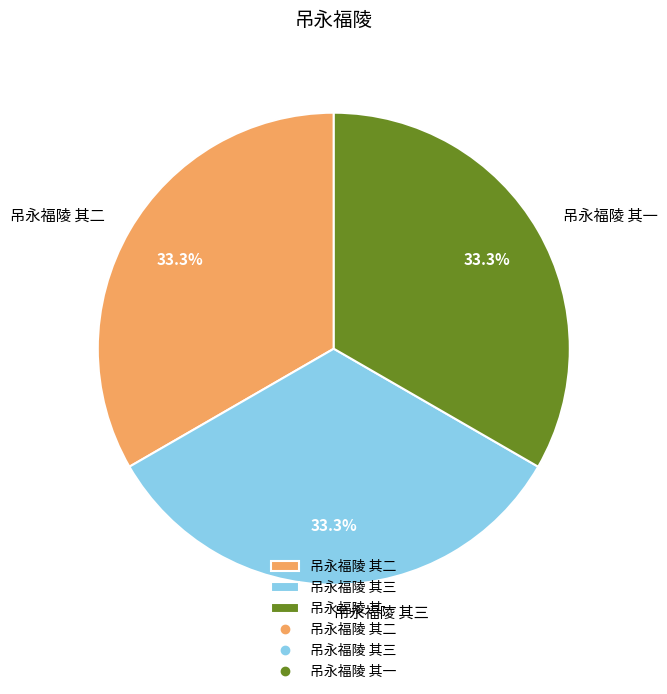

The 吊永福陵 其二 slice represents 33% of the pie. True or false?

True